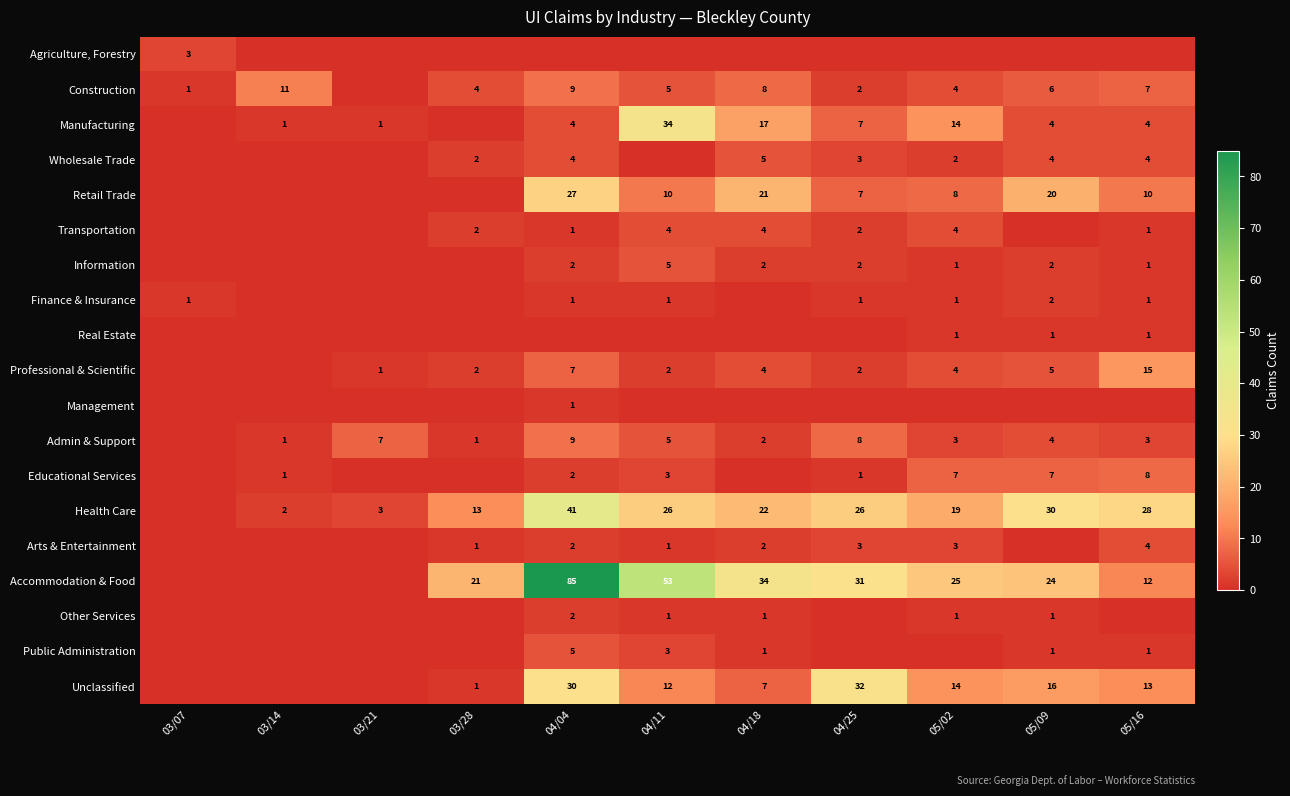

The value of Wholesale Trade at 05/02 is 2. True or false?

True